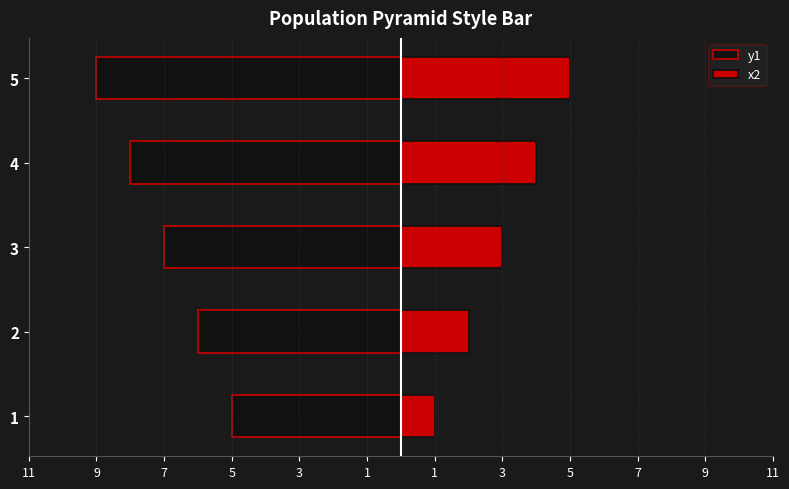

What is the difference between the maximum and minimum values in the x2 series?

4